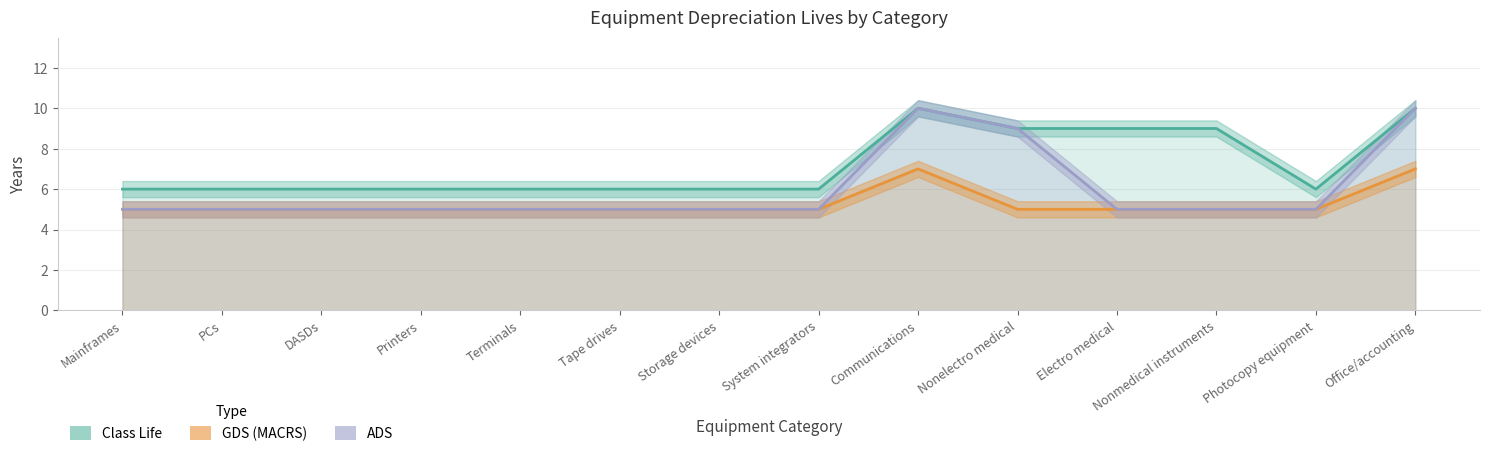

What are all the series names shown in the legend?

Class Life, GDS (MACRS), ADS